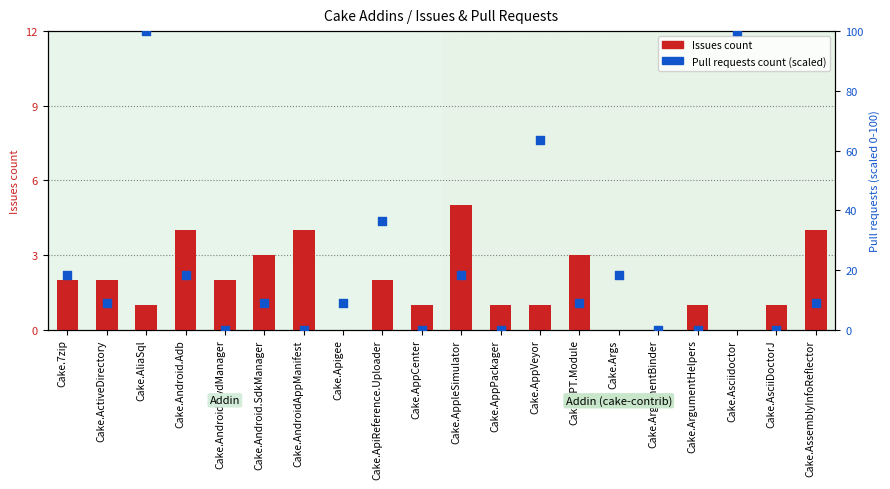

Which series contains the lowest Y value?

Issues count